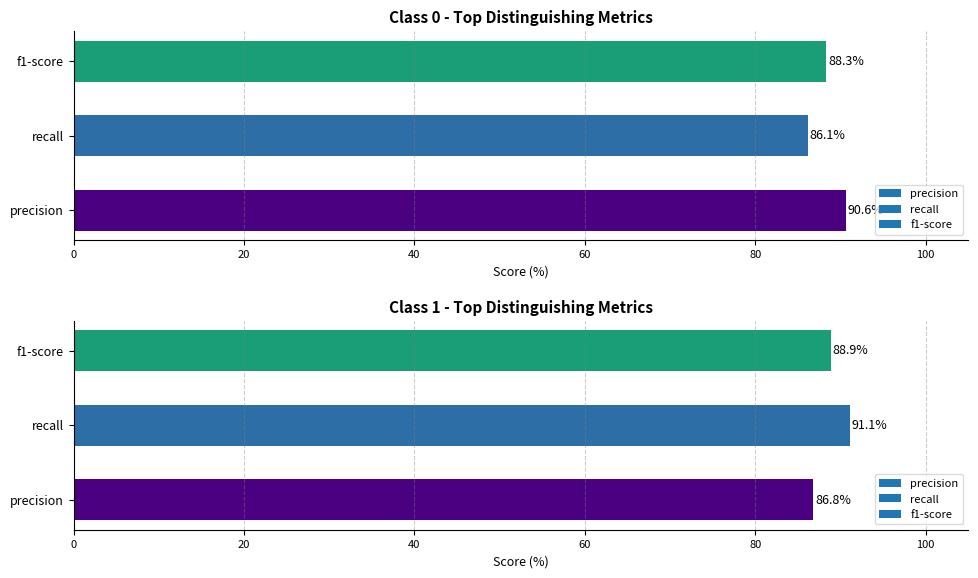

Is it true that f1-score equals 0.9 at 1?

True